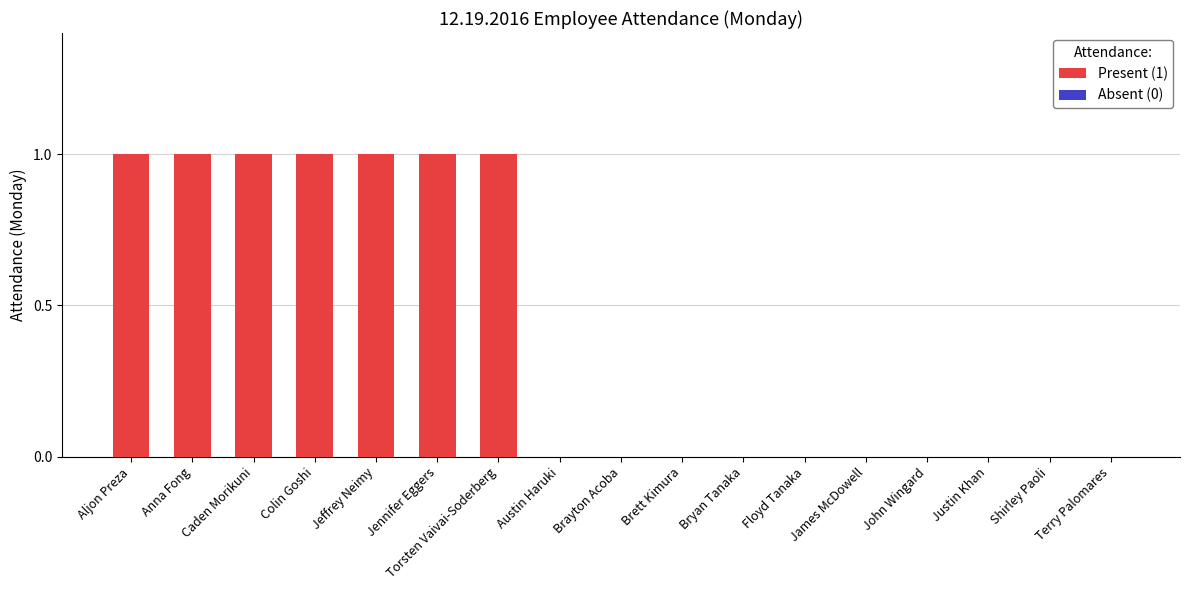

What is the total value across all series at 2?

1